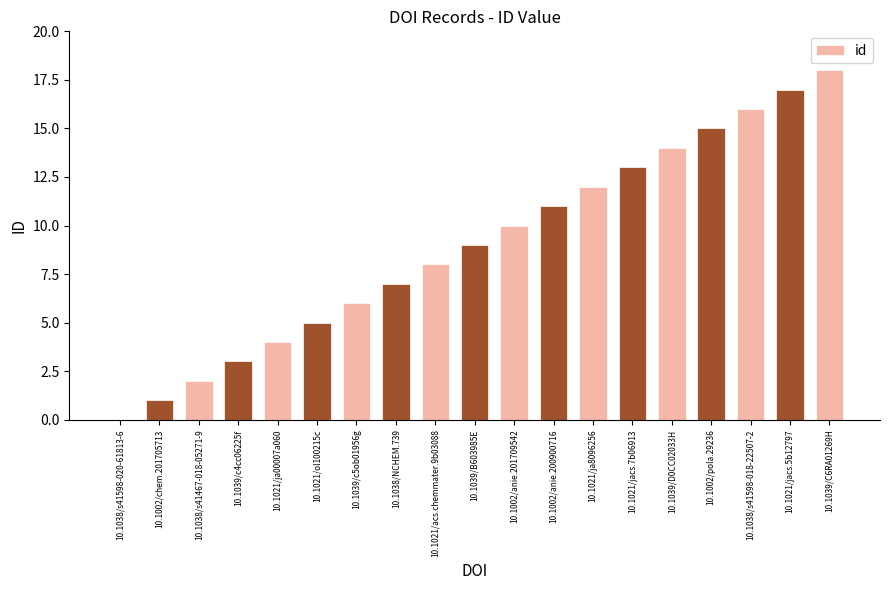

Which has a higher value, 10.1021/jacs.7b06913 or 10.1002/anie.200900716?

10.1021/jacs.7b06913